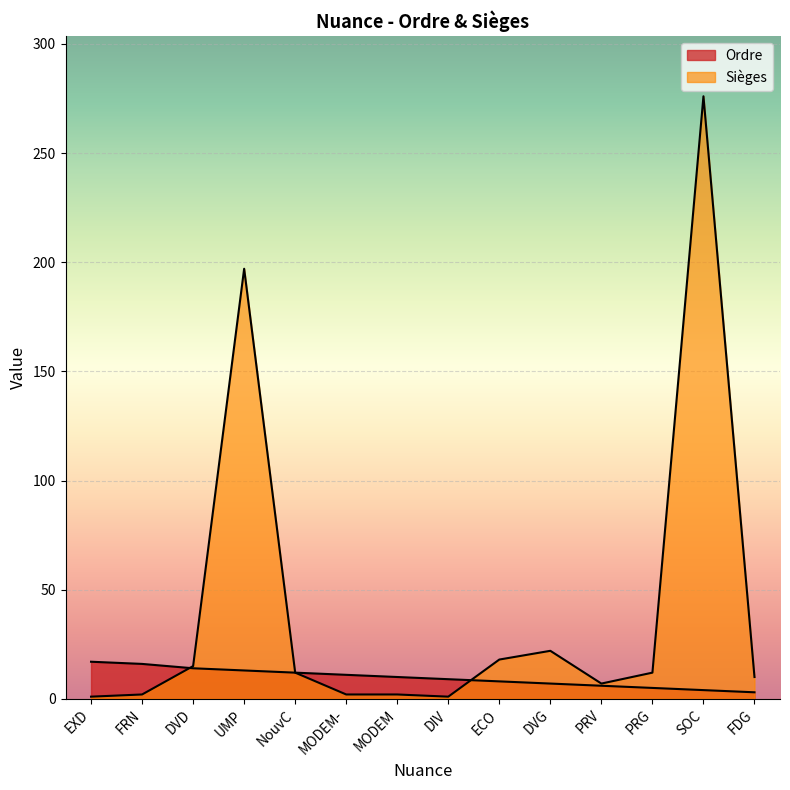

Reading left to right, what are all the values shown in this chart?

Ordre: 17	16	14	13	12	11	10	9	8	7	6	5	4	3
Sièges: 1	2	15	197	12	2	2	1	18	22	7	12	276	10